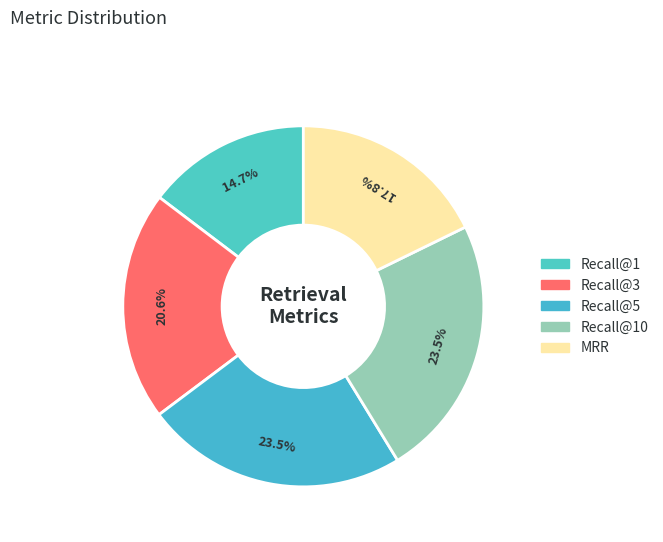

To the nearest percent, what is the average slice percentage?

20%